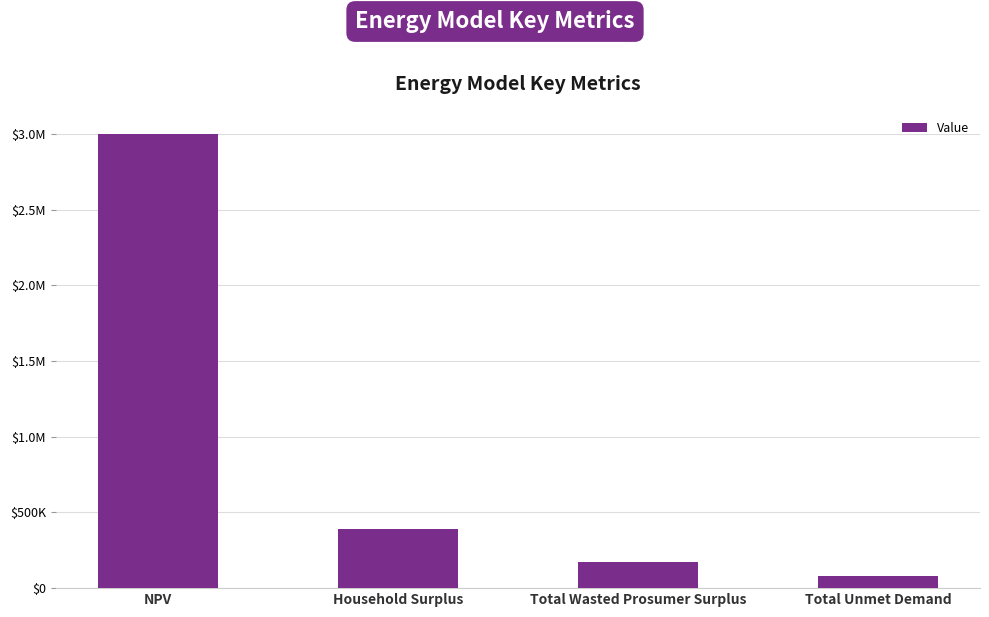

What is the ratio of the value at Household Surplus to the value at NPV?

0.1